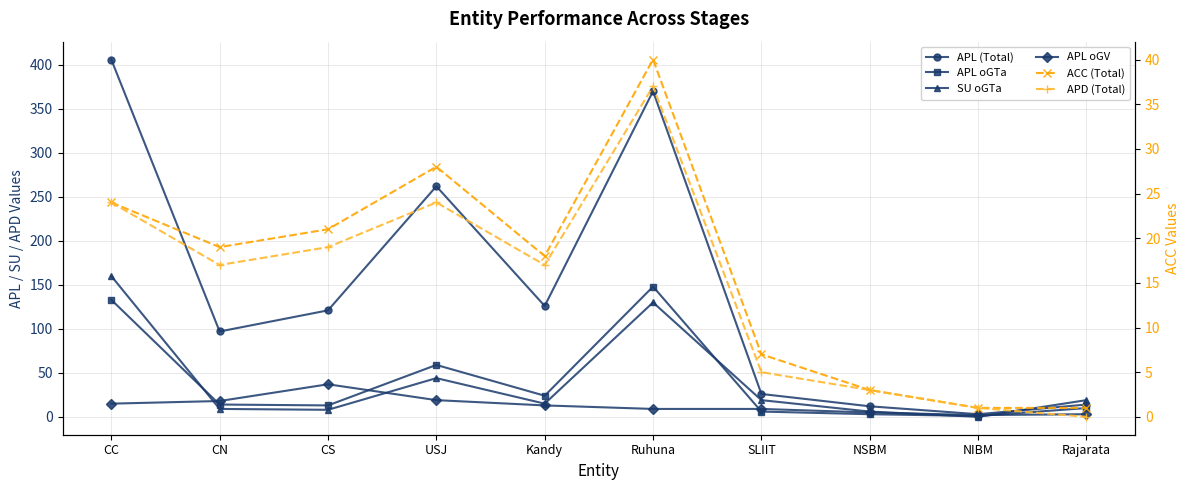

Which has a higher value, Rajarata or CN?

CN